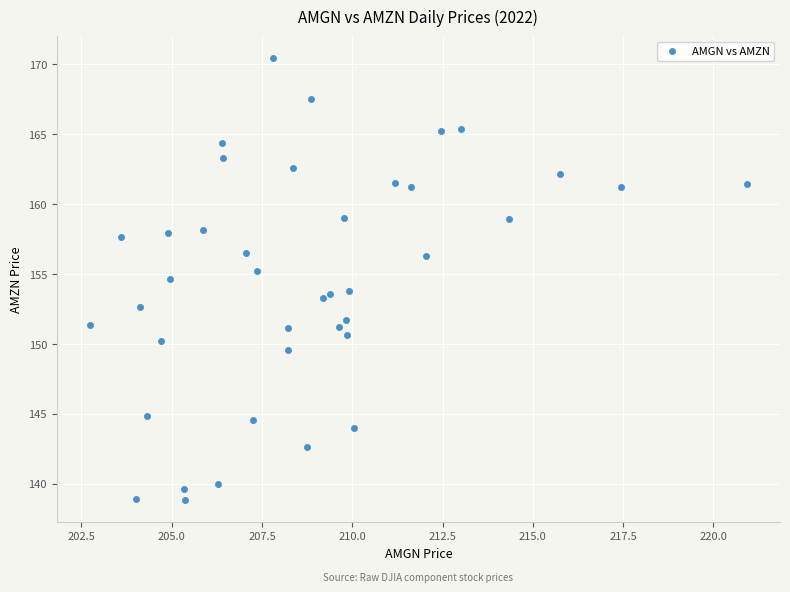

What is the range of X values (max minus min)?

18.2